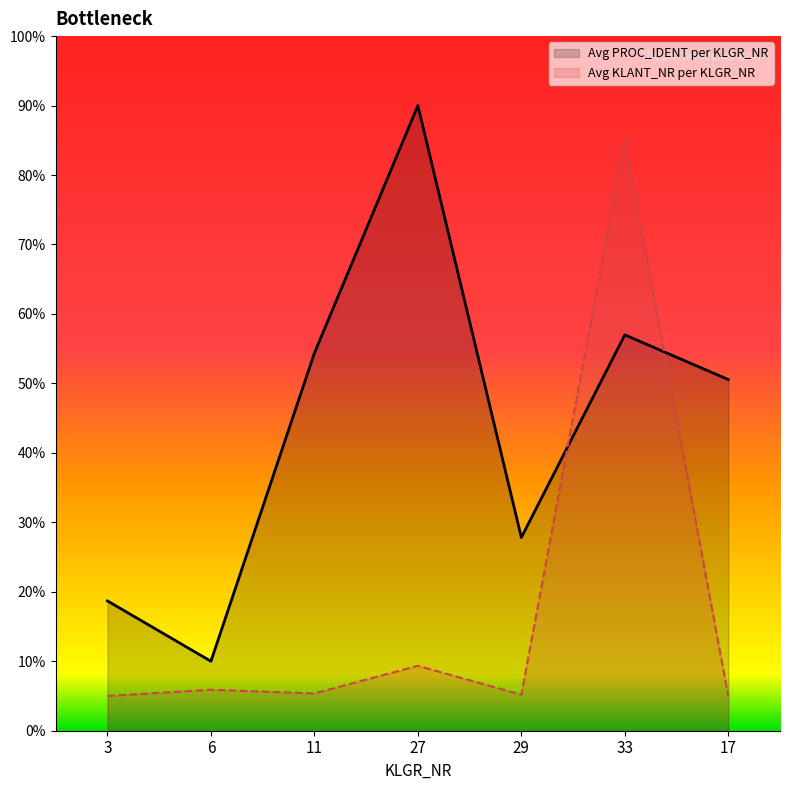

What is the spread (max minus min) of values at 17?

45.6